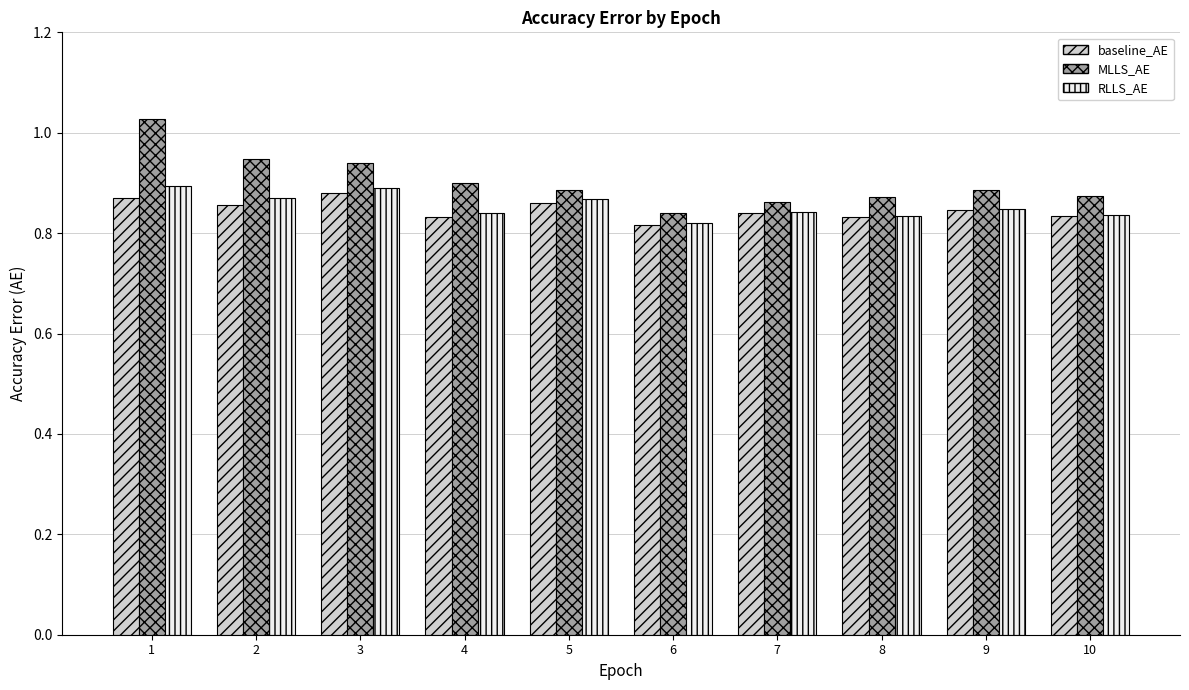

Which series has the largest total across all categories?

MLLS_AE